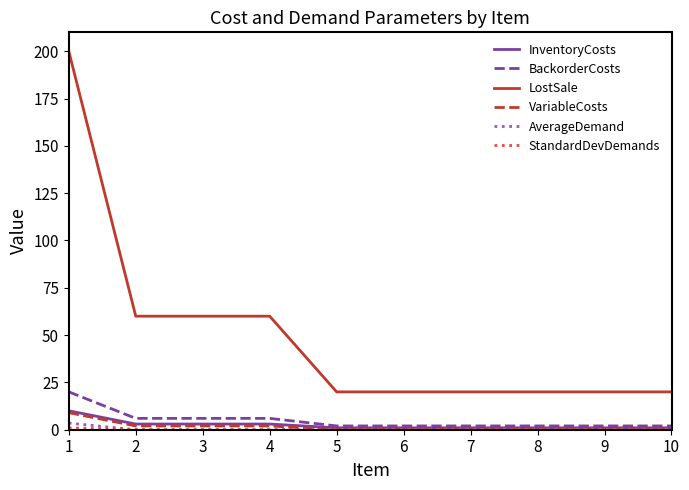

The BackorderCosts series shows 2.0 at 5. True or false?

True